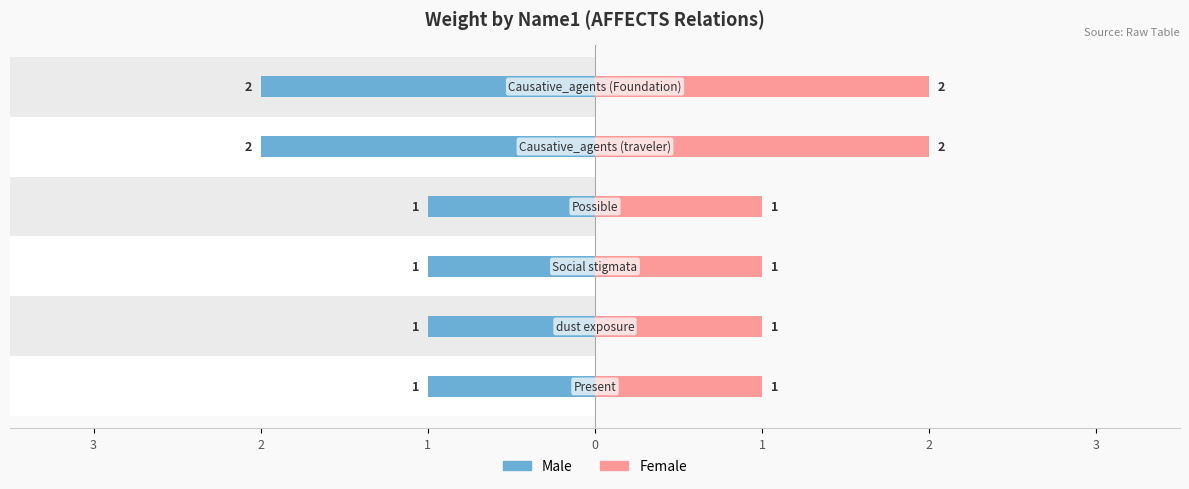

What is the difference between the maximum and minimum values in the Female series?

1